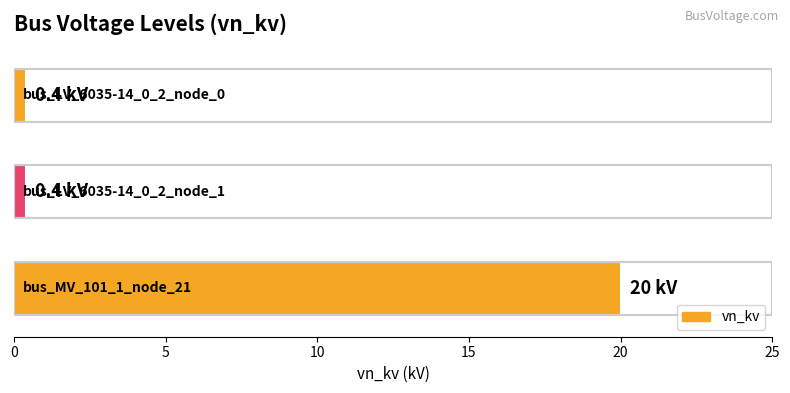

How many bars are there in total?

3